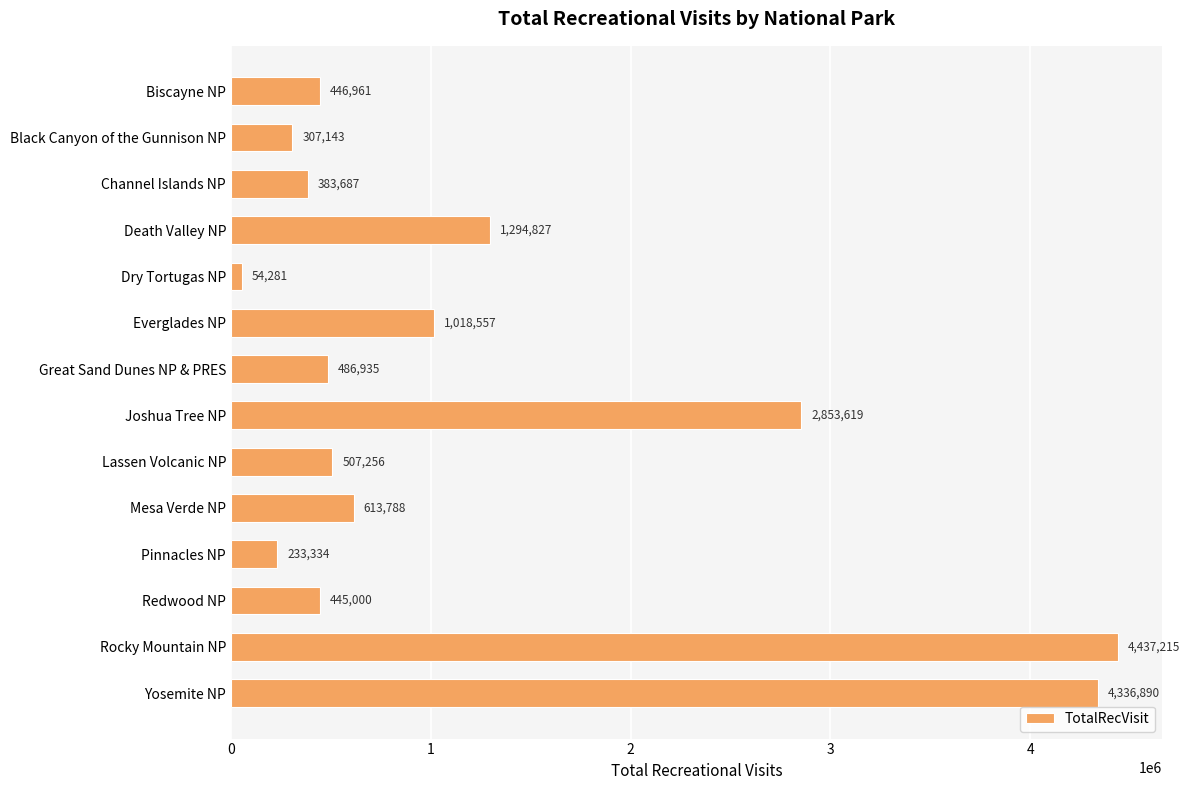

Are the bars horizontal?

Yes